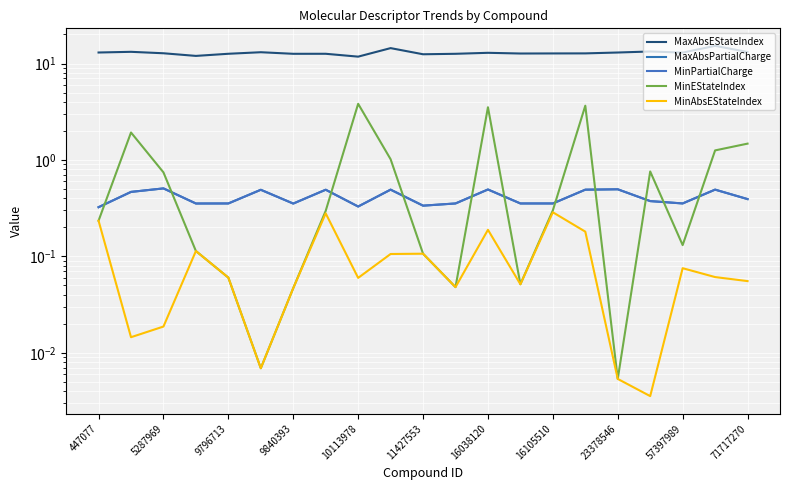

What is the average value of the MaxAbsPartialCharge series?

0.4